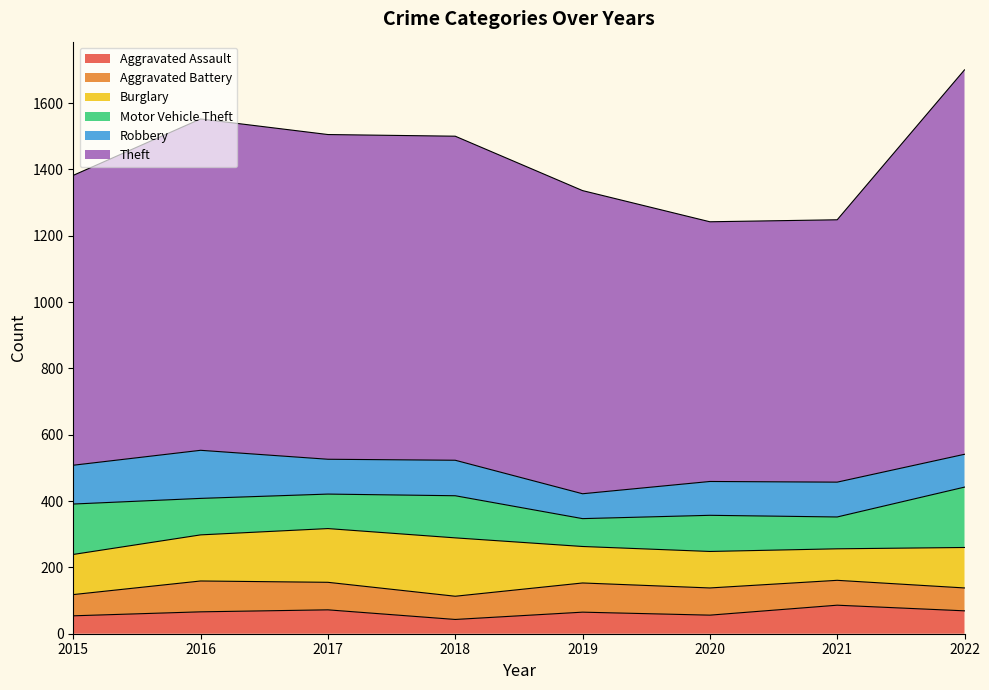

How many distinct data groups are displayed?

6